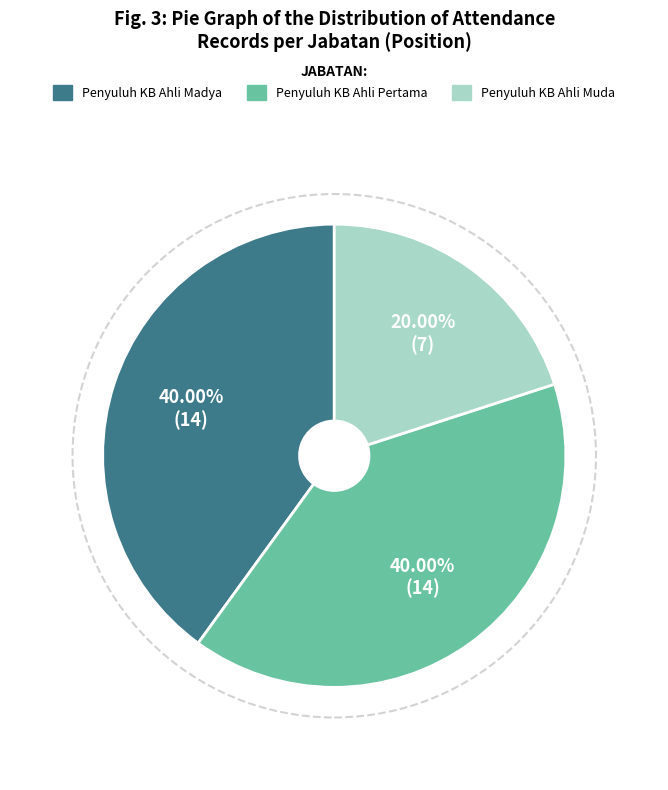

How many slices are in this pie chart?

3